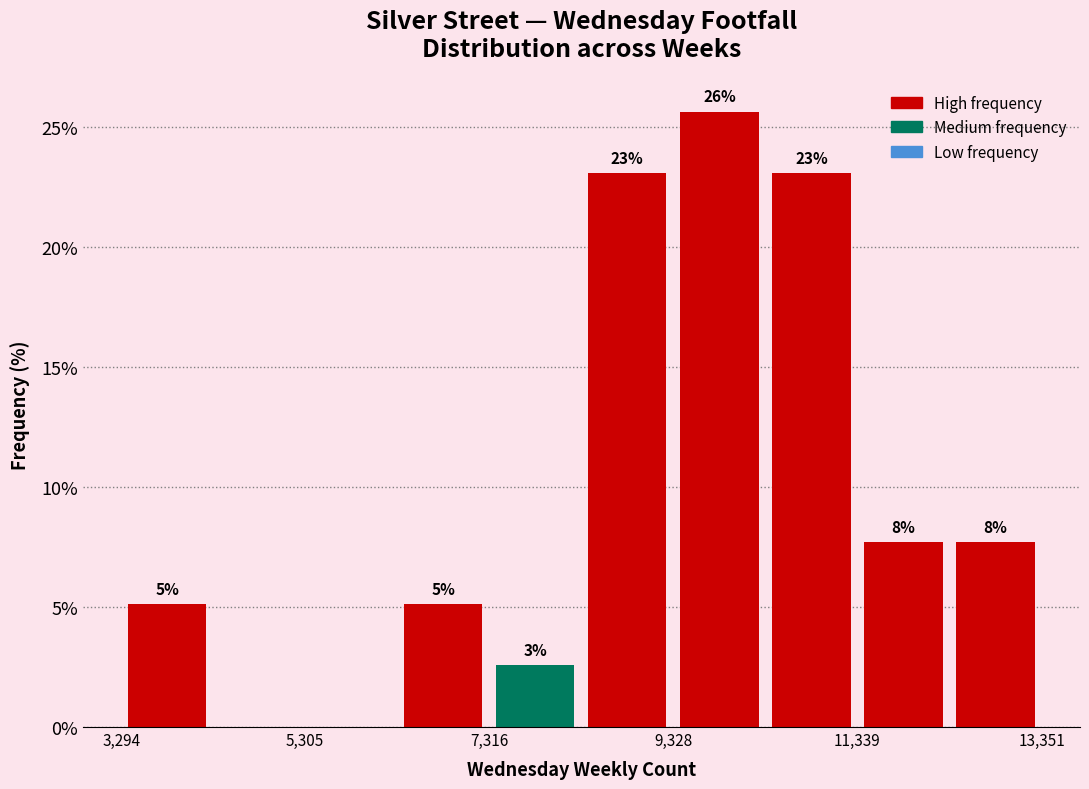

Read against the x-axis, roughly where is the centre of the tallest bar?

10000